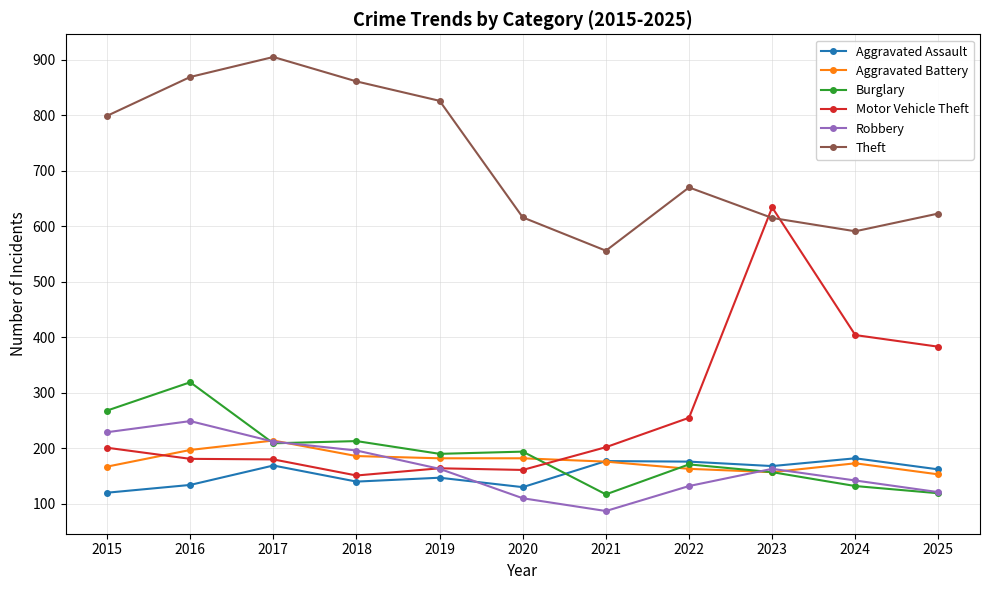

The value of Theft at 2021 is 556. True or false?

True